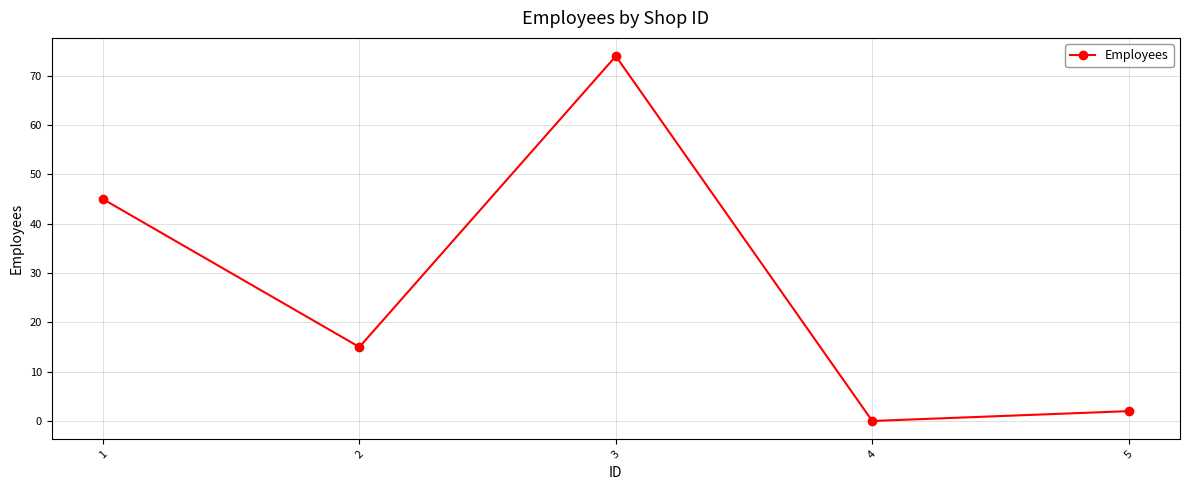

Is this an area chart (filled region under the line)?

No